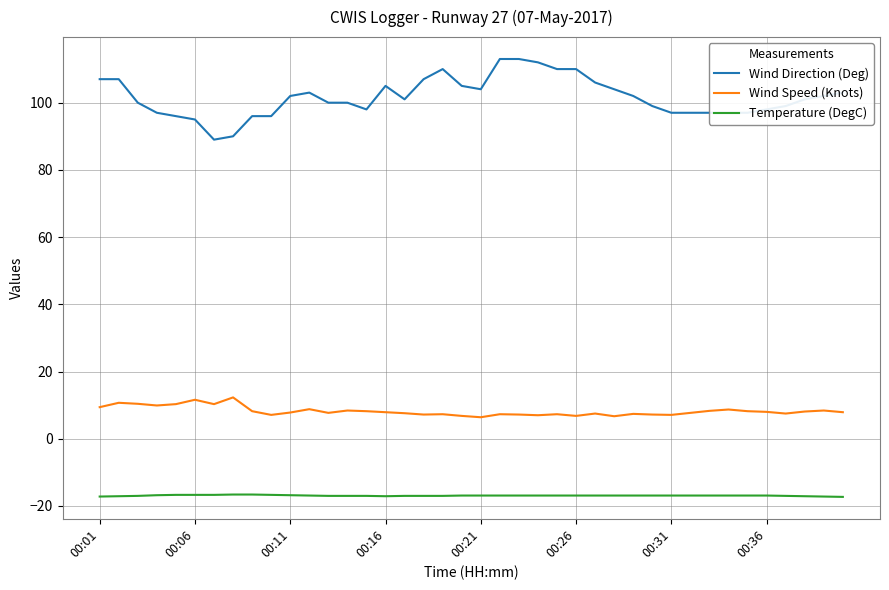

True or false: Wind Speed (Knots) and Wind Direction (Deg) cross at least once.

False